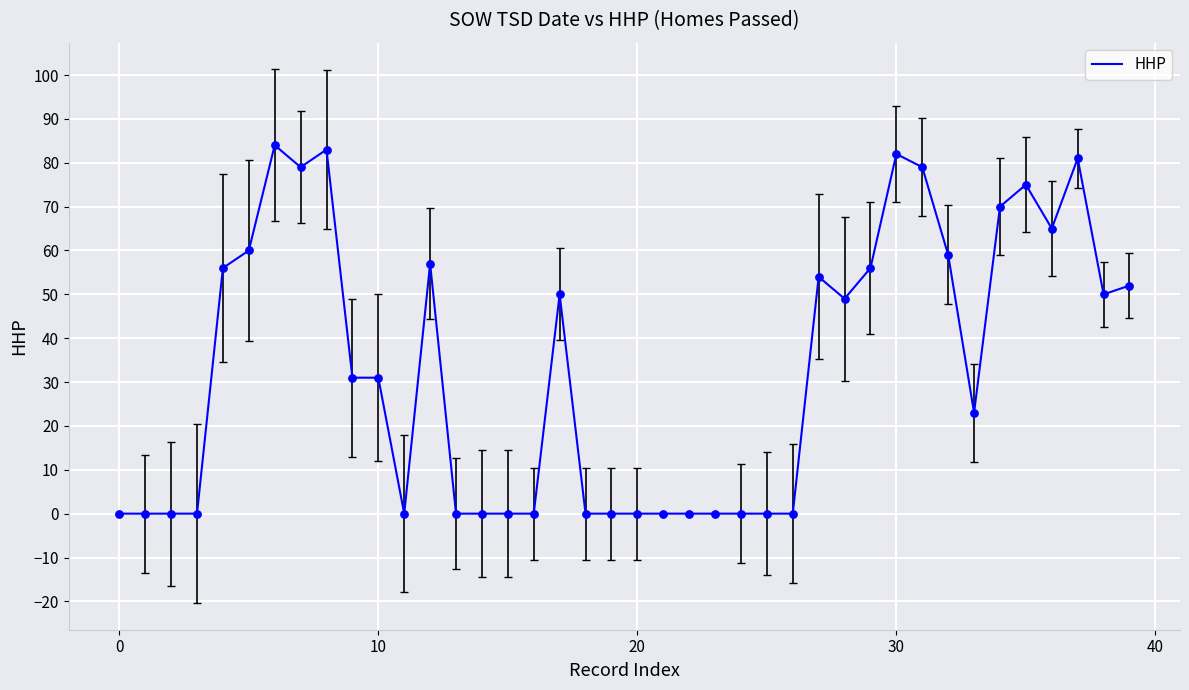

What is the maximum value shown in the chart?

84